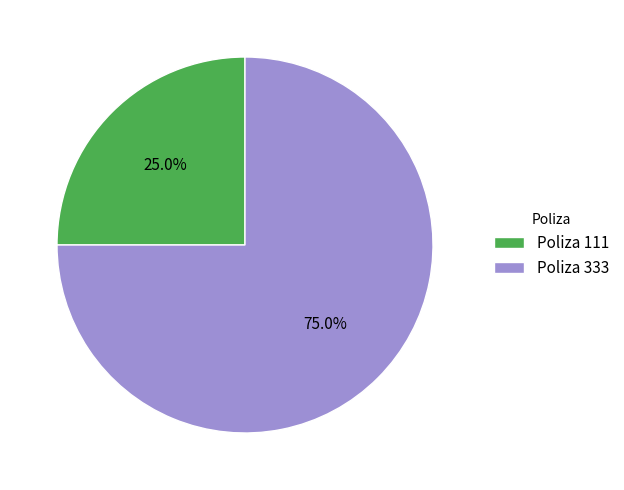

Which category accounts for the majority?

Poliza 333